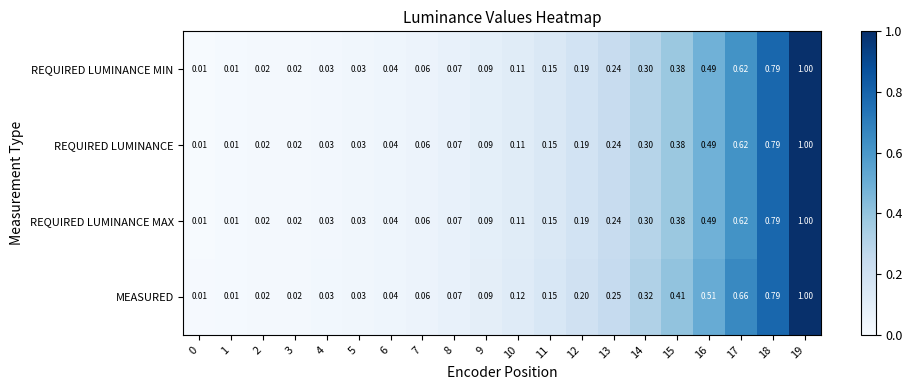

Which series has the largest total across all categories?

MEASURED